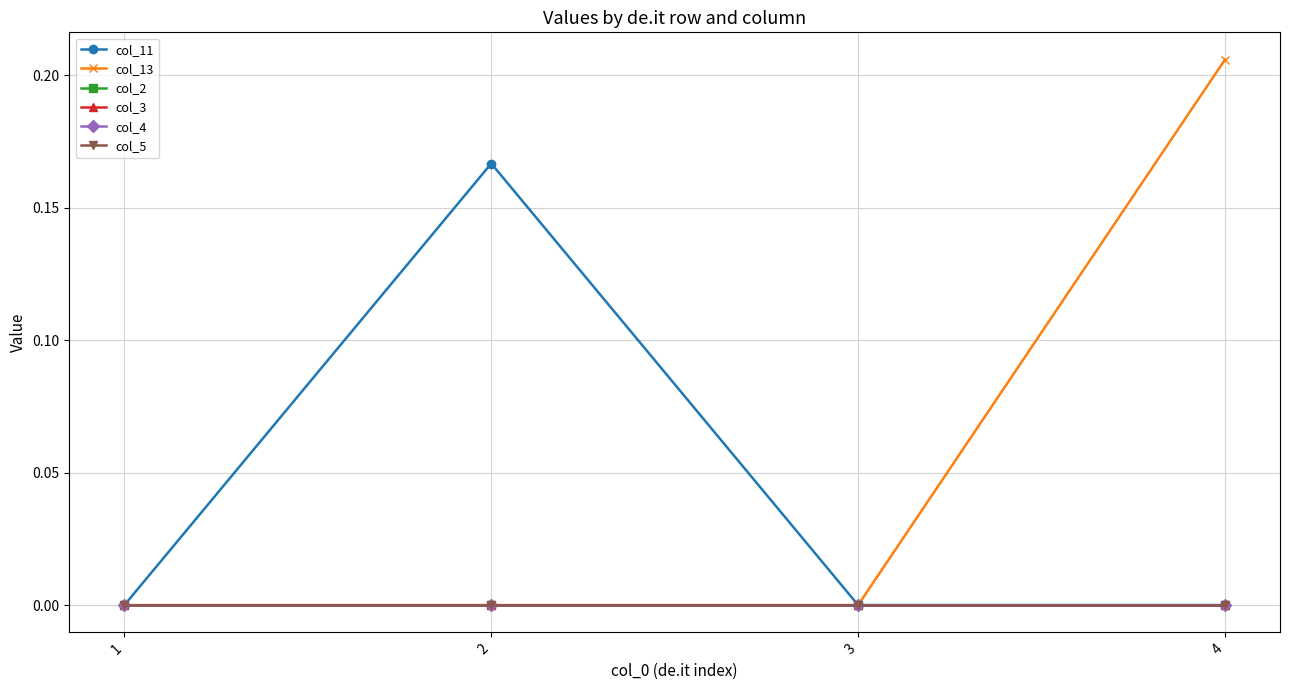

Does the chart have visible grid lines?

Yes